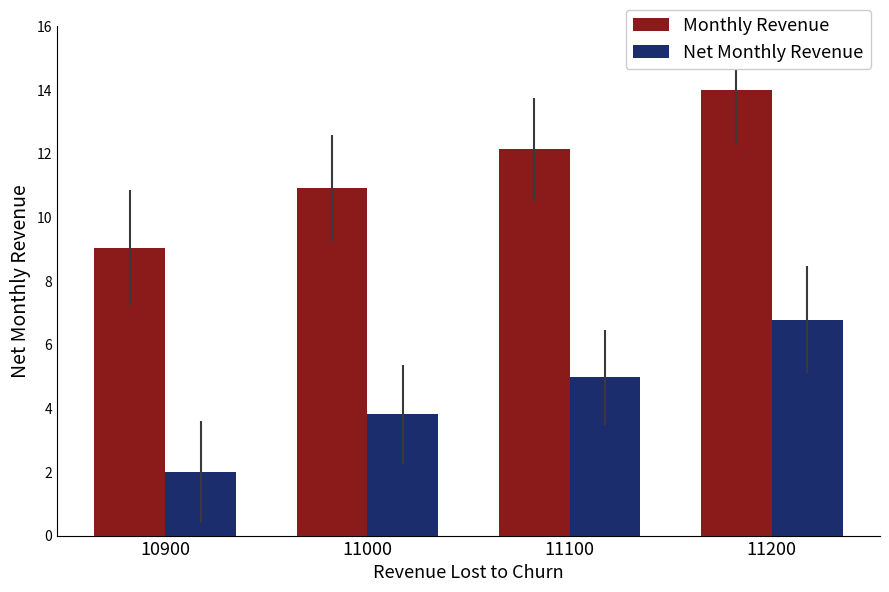

What is the difference between the second highest and second lowest values in the Net Monthly Revenue series?

1.2